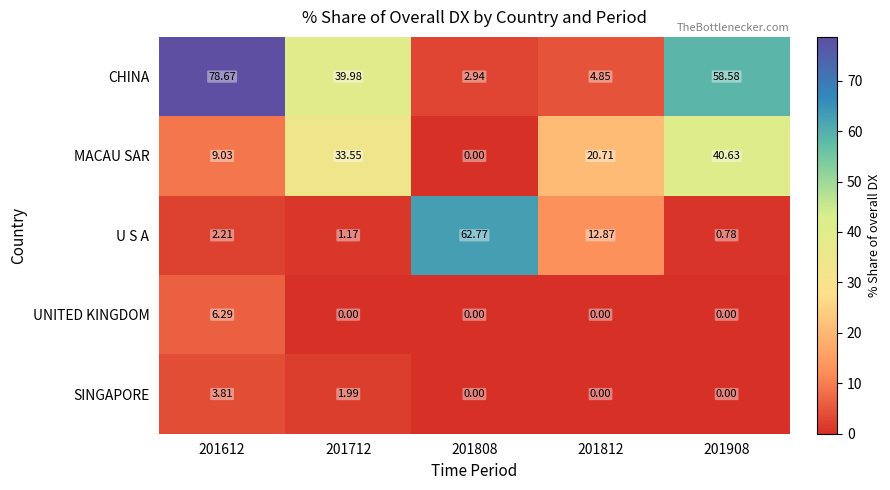

Rank the series by their maximum value, from highest to lowest.

CHINA, U S A, MACAU SAR, UNITED KINGDOM, SINGAPORE